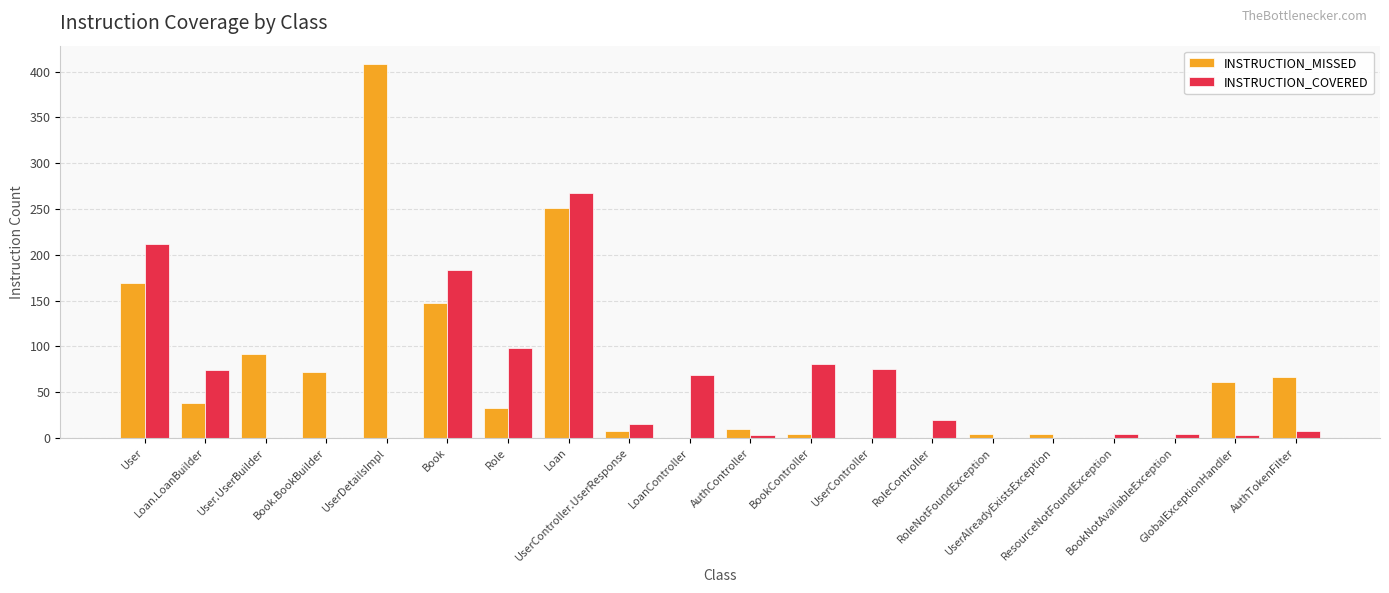

The INSTRUCTION_COVERED series shows 0 at User.UserBuilder. True or false?

True